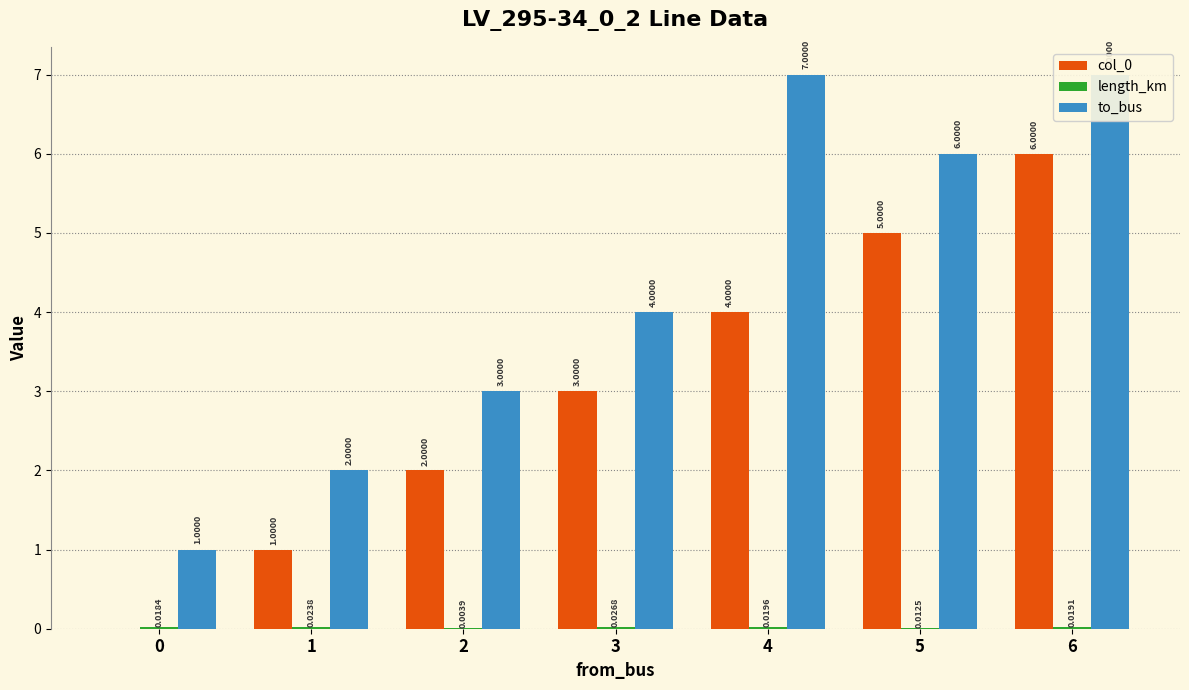

At which label is col_0 closest to 3?

3